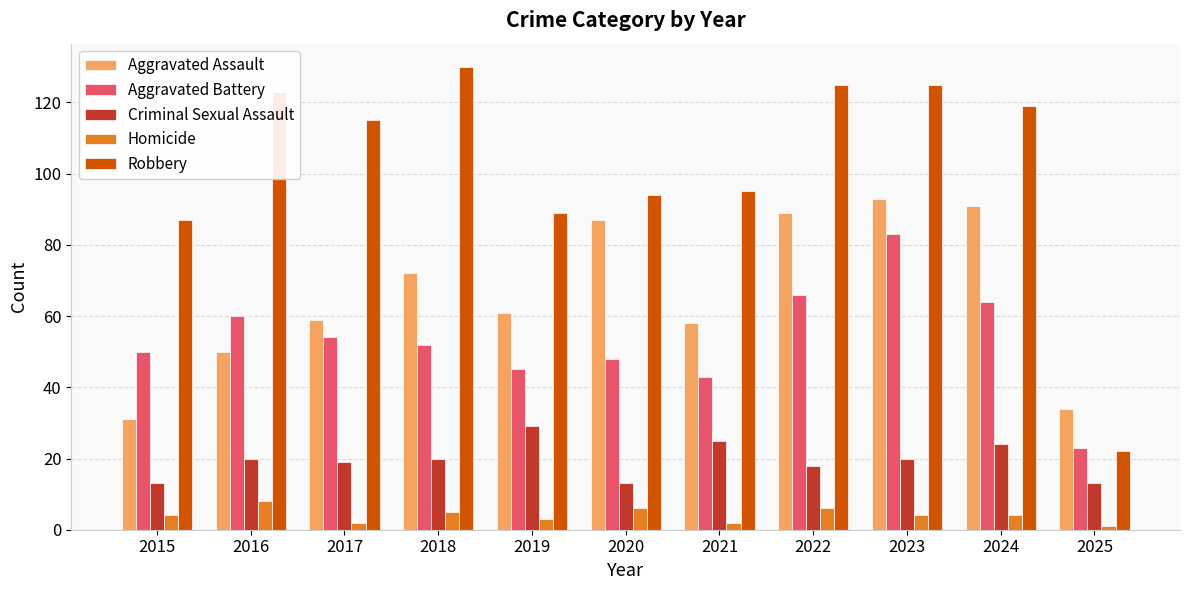

How many data points in Aggravated Assault are less than 61?

5